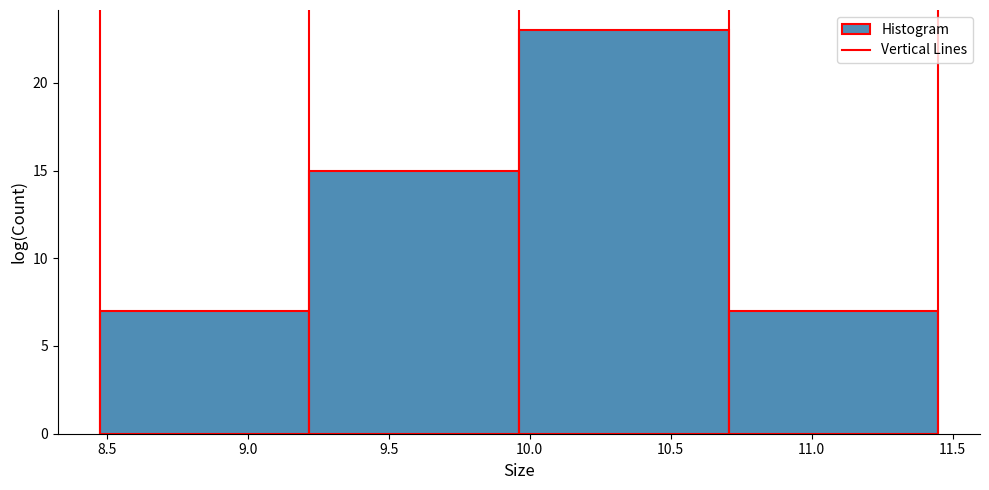

Reading left to right, list every bar in this chart as the range it spans on the x-axis followed by its height. Neither the bar edges nor the heights are printed on the chart, so give them approximately, as read against the axes.

8.50 to 9.20: 7
9.20 to 9.95: 15
9.95 to 10.70: 23
10.70 to 11.45: 7